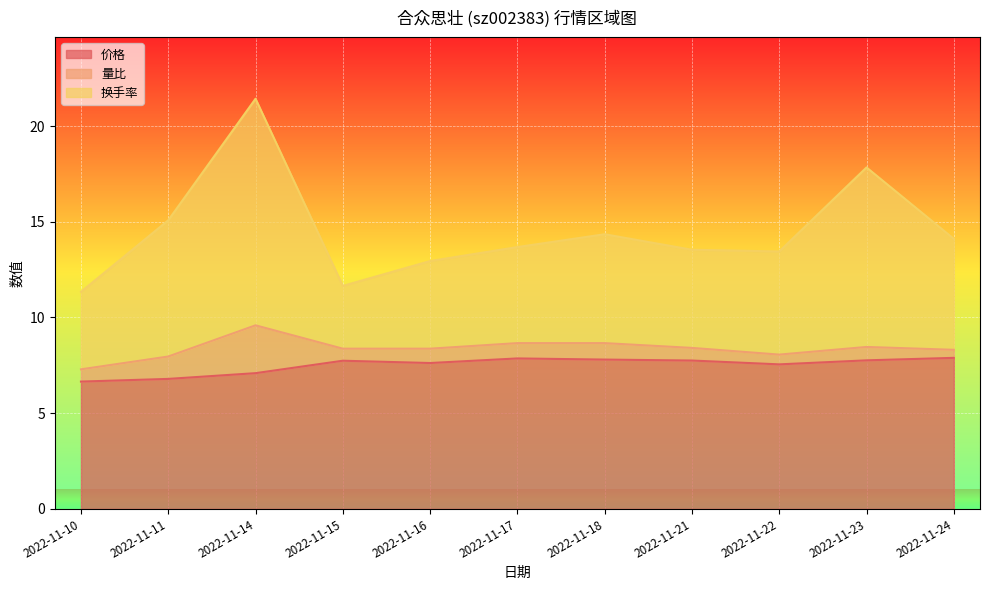

What is the maximum value for 价格?

7.9